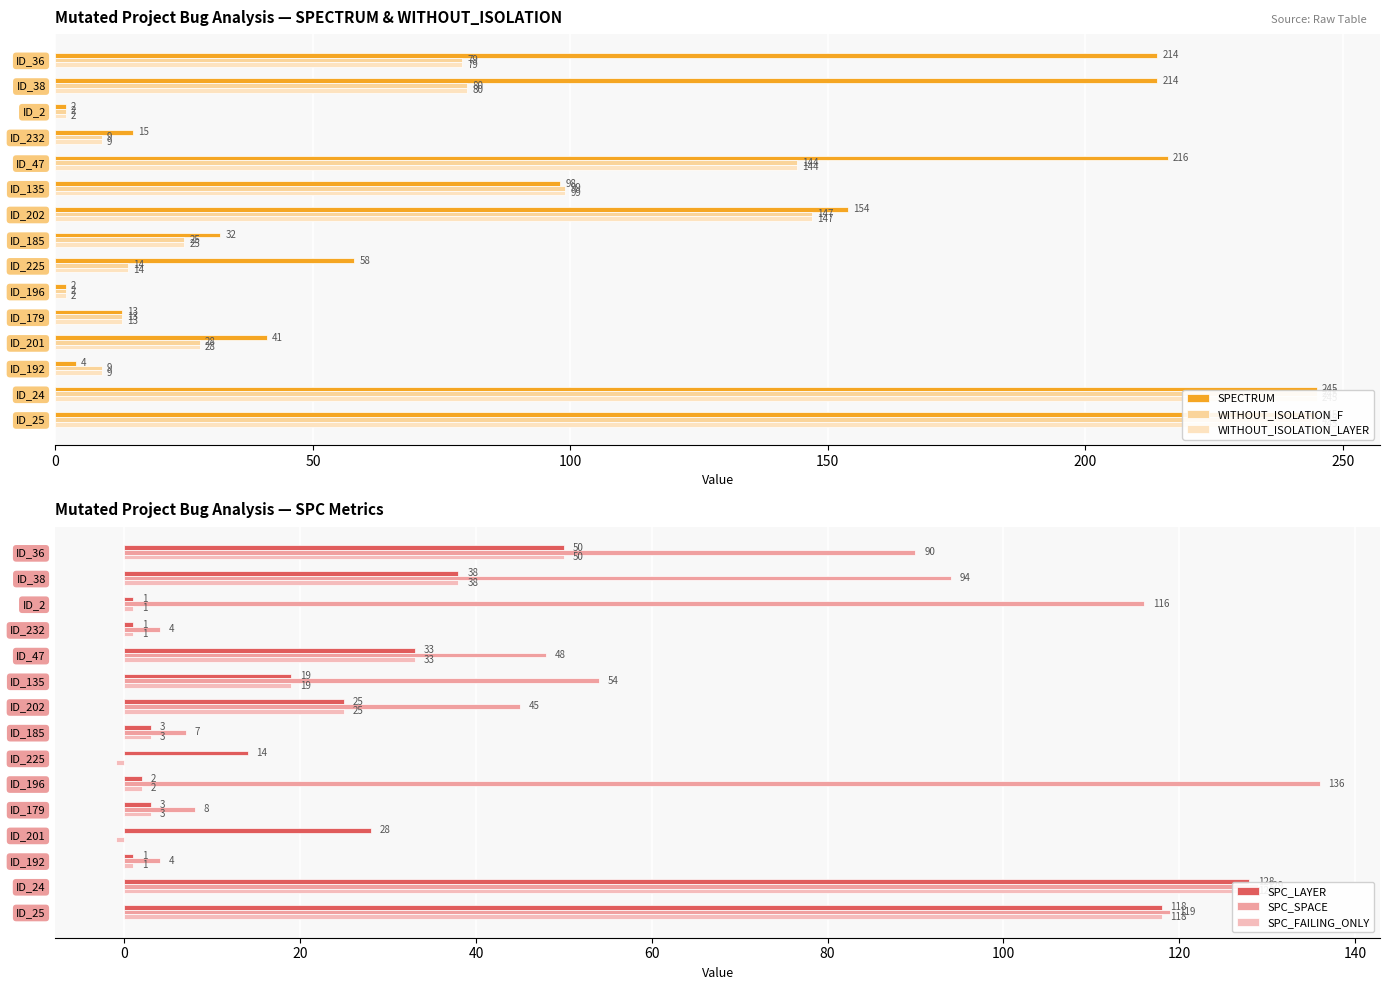

What is the sum of all WITHOUT_ISOLATION_F values?

1141